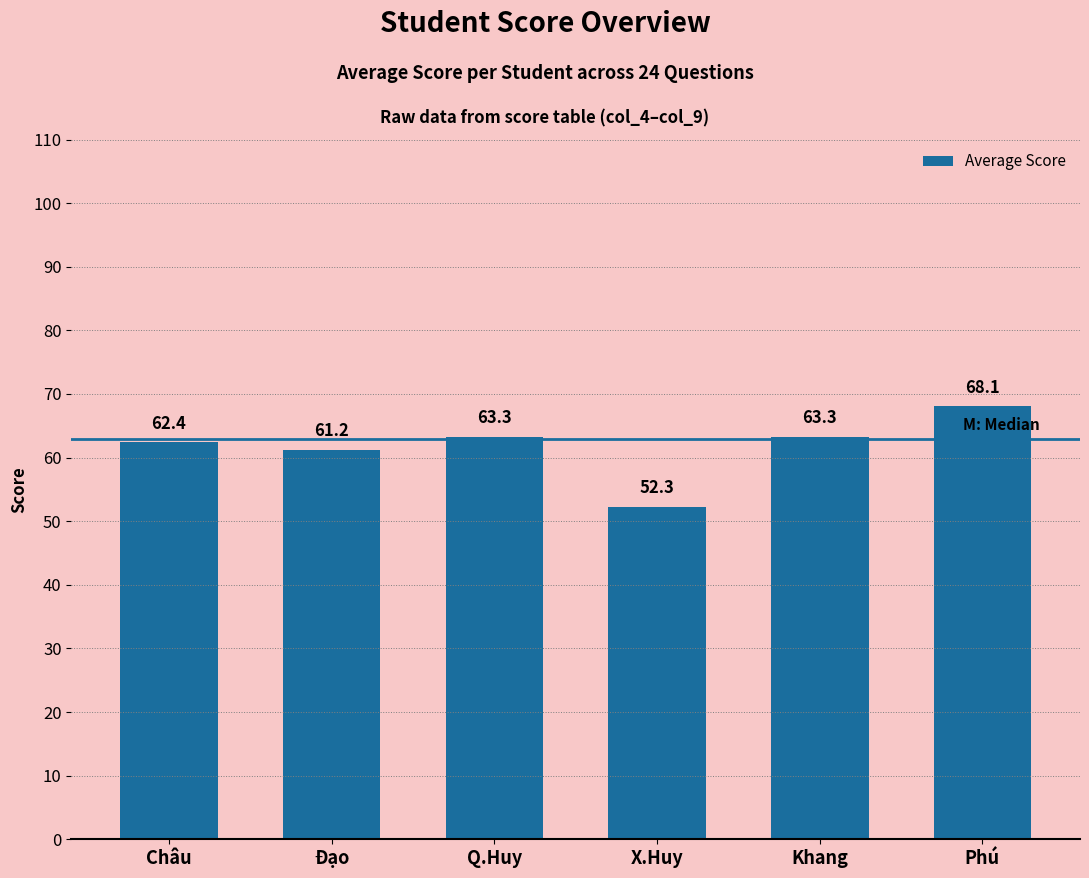

What is the difference between the second highest and second lowest values?

2.1